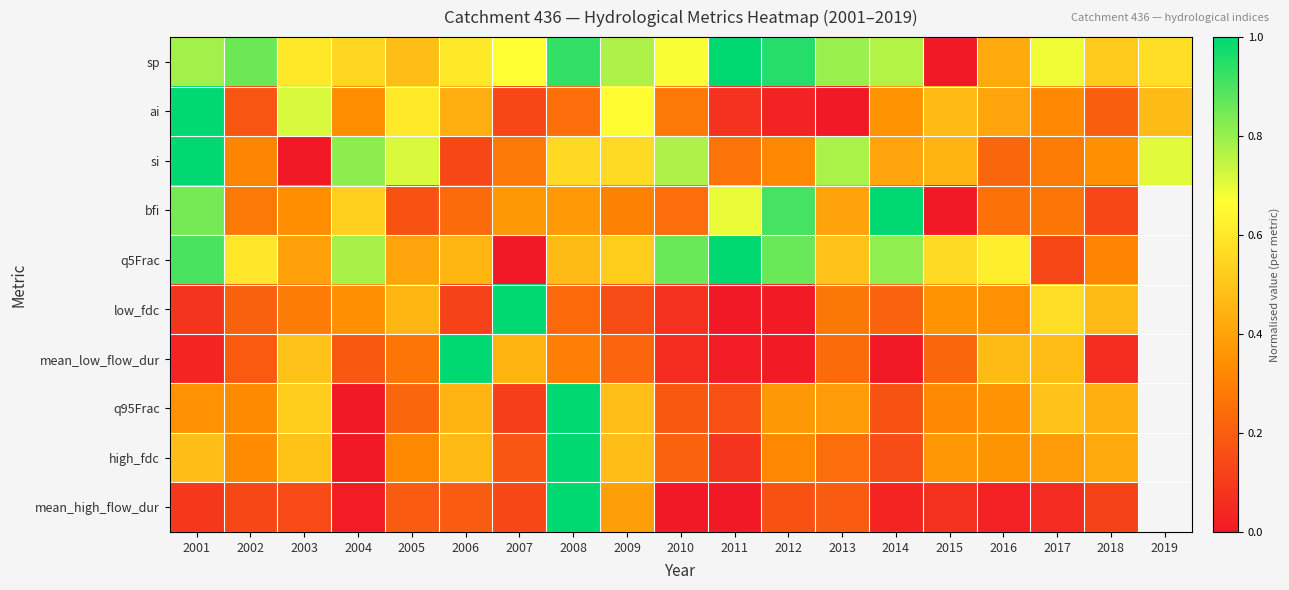

Between 2014 and 2018, which is larger?

2014